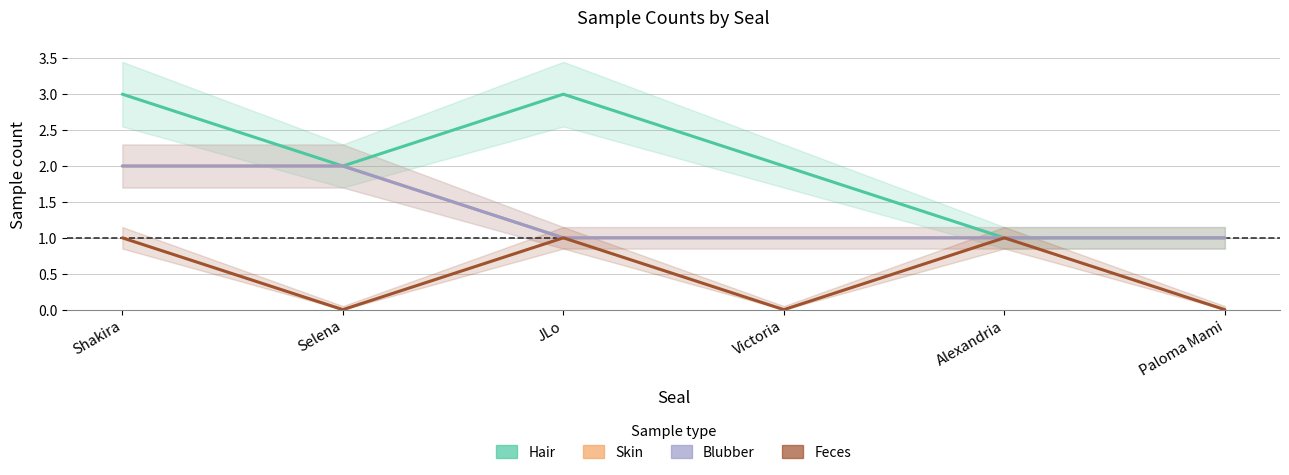

At which label is Blubber closest to 1?

JLo